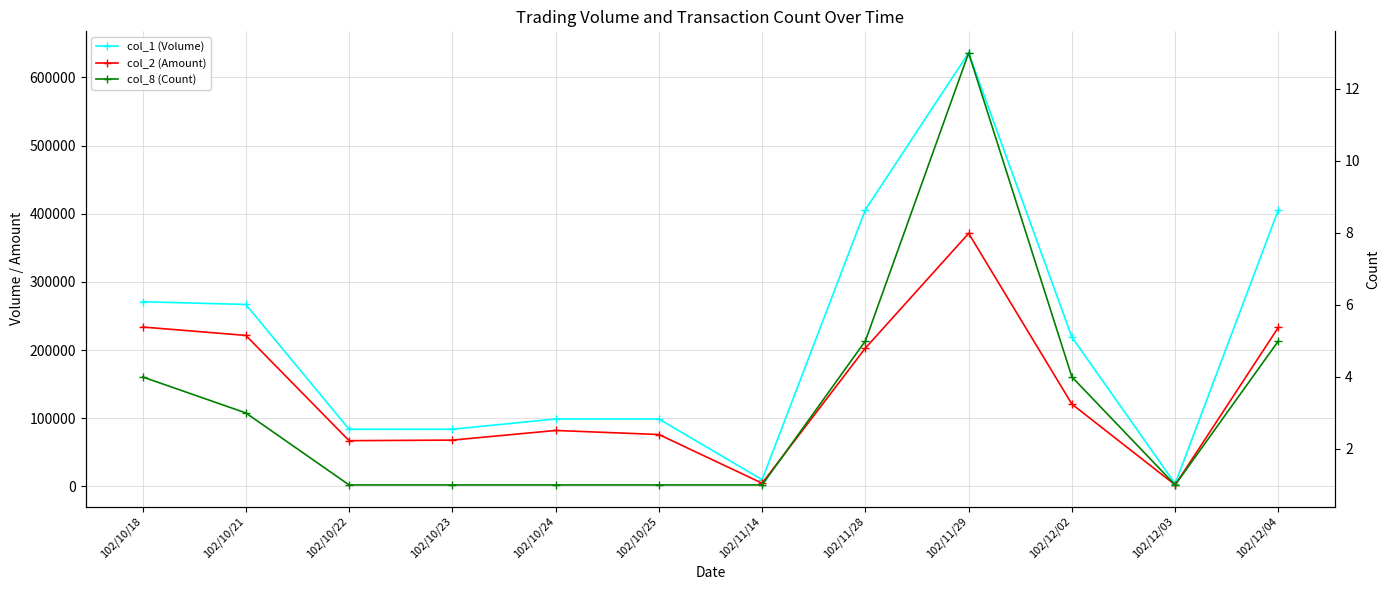

Where is the first local maximum for col_2 (Amount)?

102/10/24